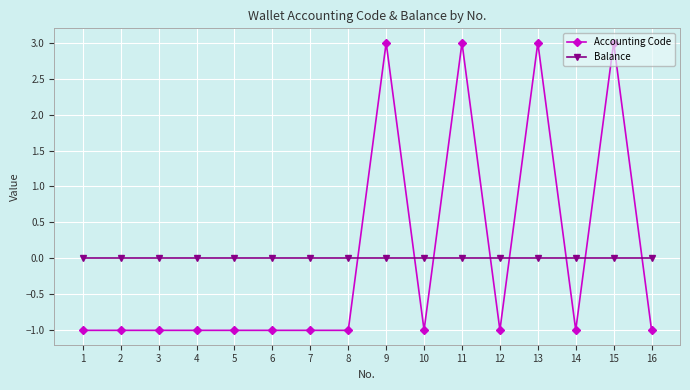

Reading left to right, list all the values displayed in this chart.

Accounting Code: 1=-1.0	2=-1.0	3=-1.0	4=-1.0	5=-1.0	6=-1.0	7=-1.0	8=-1.0	9=3.0	10=-1.0	11=3.0	12=-1.0	13=3.0	14=-1.0	15=3.0	16=-1.0
Balance: 1=0.0	2=0.0	3=0.0	4=0.0	5=0.0	6=0.0	7=0.0	8=0.0	9=0.0	10=0.0	11=0.0	12=0.0	13=0.0	14=0.0	15=0.0	16=0.0